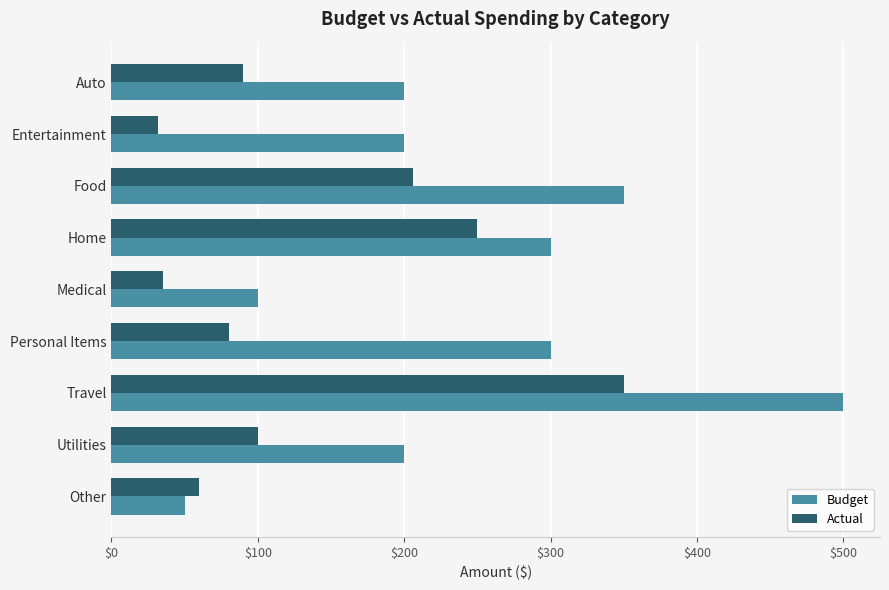

At how many categories does at least one series exceed 193?

7